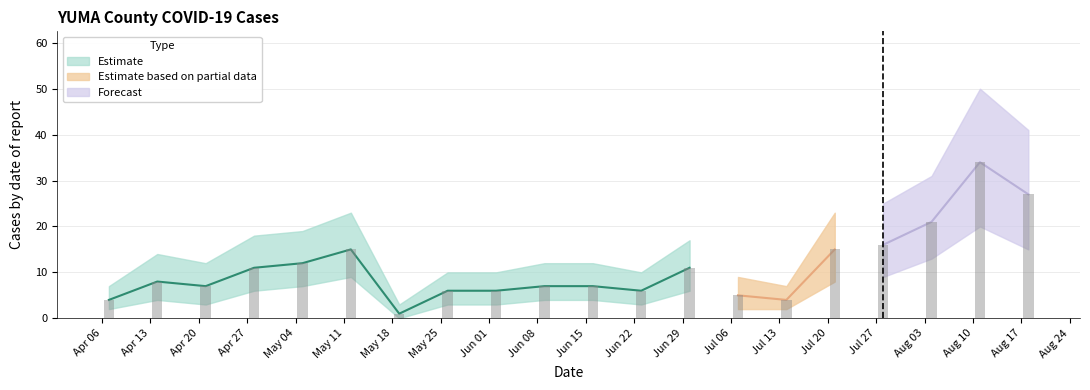

Reading left to right, list all the values displayed in this chart.

cases_YUMA: 2020-04-07=4	2020-04-14=8	2020-04-21=7	2020-04-28=11	2020-05-05=12	2020-05-12=15	2020-05-19=1	2020-05-26=6	2020-06-02=6	2020-06-09=7	2020-06-16=7	2020-06-23=6	2020-06-30=11	2020-07-07=5	2020-07-14=4	2020-07-21=15	2020-07-28=16	2020-08-04=21	2020-08-11=34	2020-08-18=27
lower: 2020-04-07=2	2020-04-14=4	2020-04-21=3	2020-04-28=6	2020-05-05=7	2020-05-12=9	2020-05-19=0	2020-05-26=3	2020-06-02=3	2020-06-09=4	2020-06-16=4	2020-06-23=3	2020-06-30=6	2020-07-07=2	2020-07-14=2	2020-07-21=8	2020-07-28=9	2020-08-04=13	2020-08-11=20	2020-08-18=15
upper: 2020-04-07=7	2020-04-14=14	2020-04-21=12	2020-04-28=18	2020-05-05=19	2020-05-12=23	2020-05-19=3	2020-05-26=10	2020-06-02=10	2020-06-09=12	2020-06-16=12	2020-06-23=10	2020-06-30=17	2020-07-07=9	2020-07-14=7	2020-07-21=23	2020-07-28=25	2020-08-04=31	2020-08-11=50	2020-08-18=41